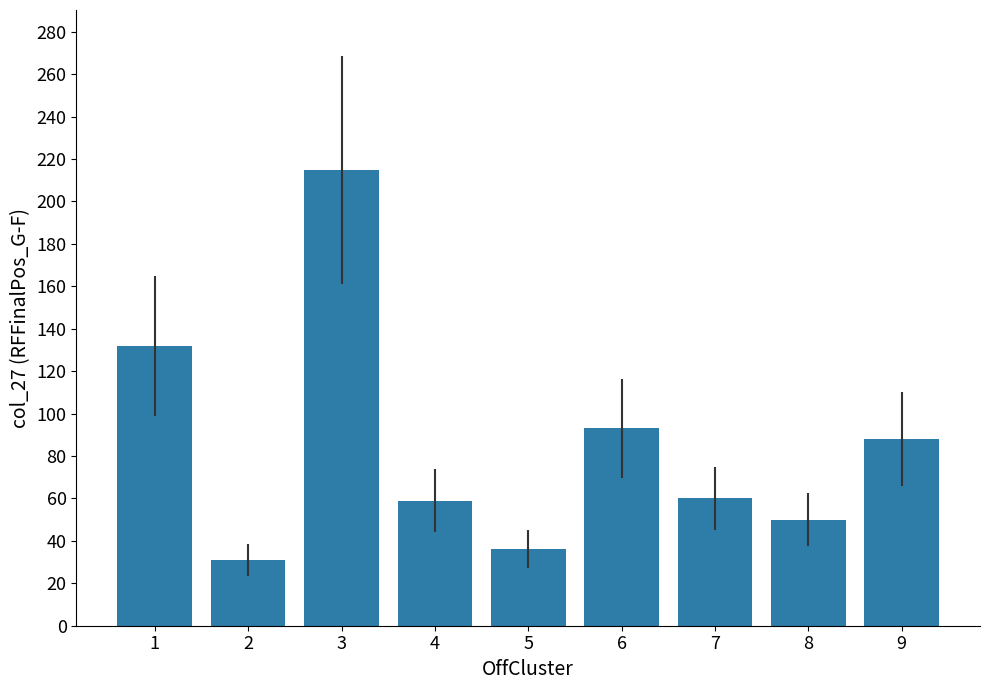

What is the difference between the maximum and minimum values?

184